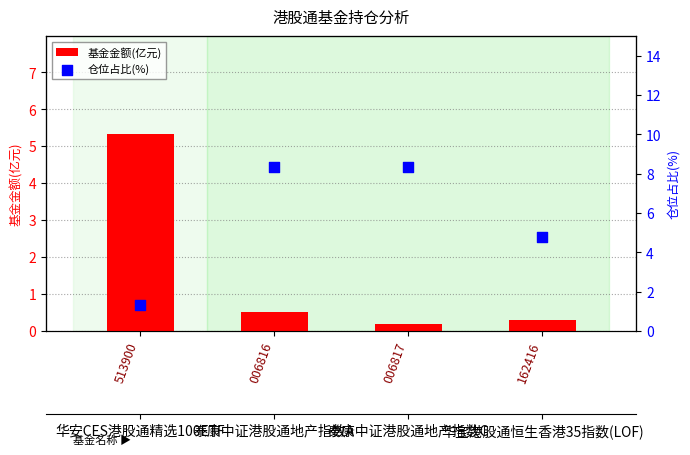

What are all the series names shown in the legend?

基金金额(亿元), 仓位占比(%)